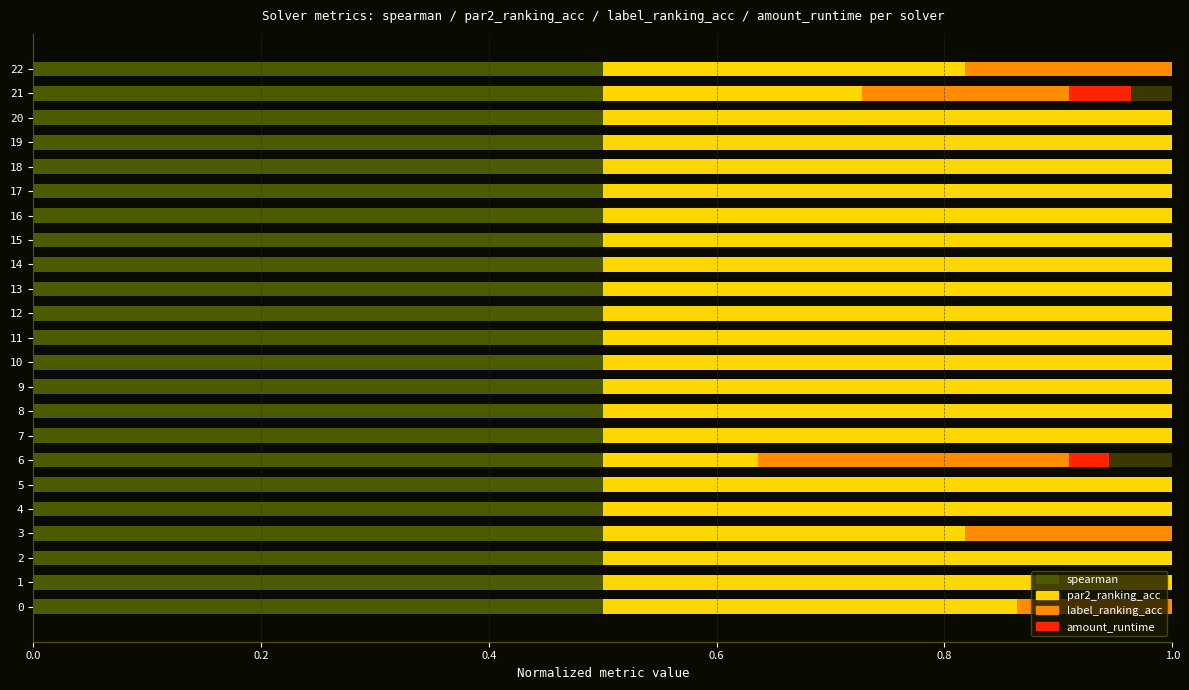

Between 15 and 18, which series saw the biggest shift?

par2_ranking_acc